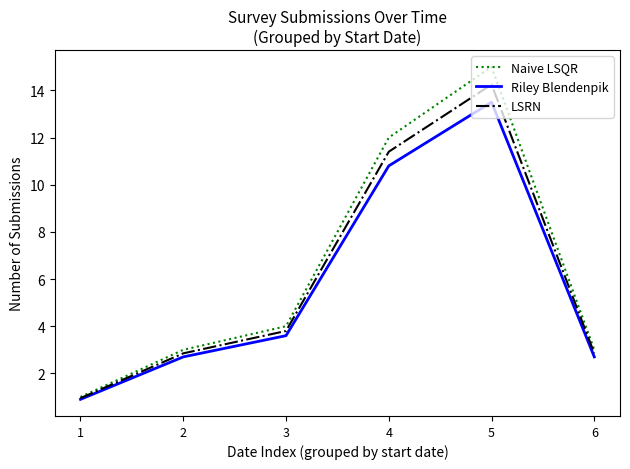

Which label corresponds to the smallest value in the chart?

1